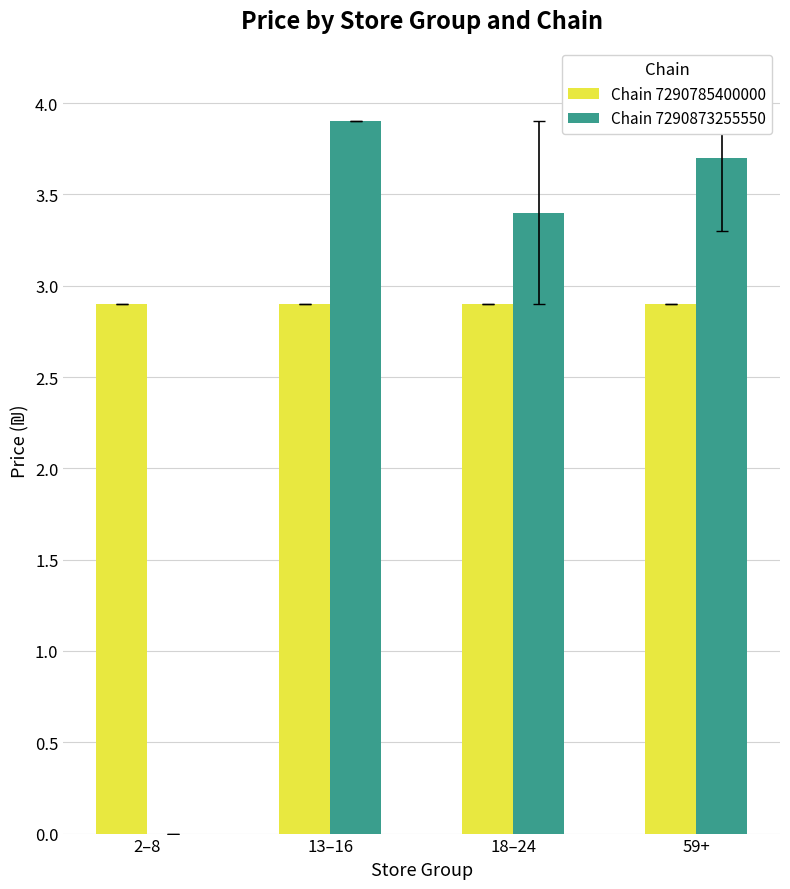

What value does the Chain 7290785400000 series have at 59+?

2.9